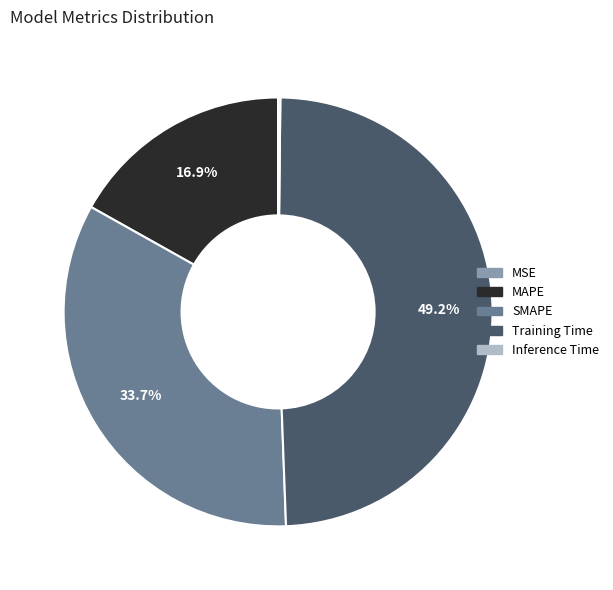

What is the largest slice in the pie chart?

Training Time